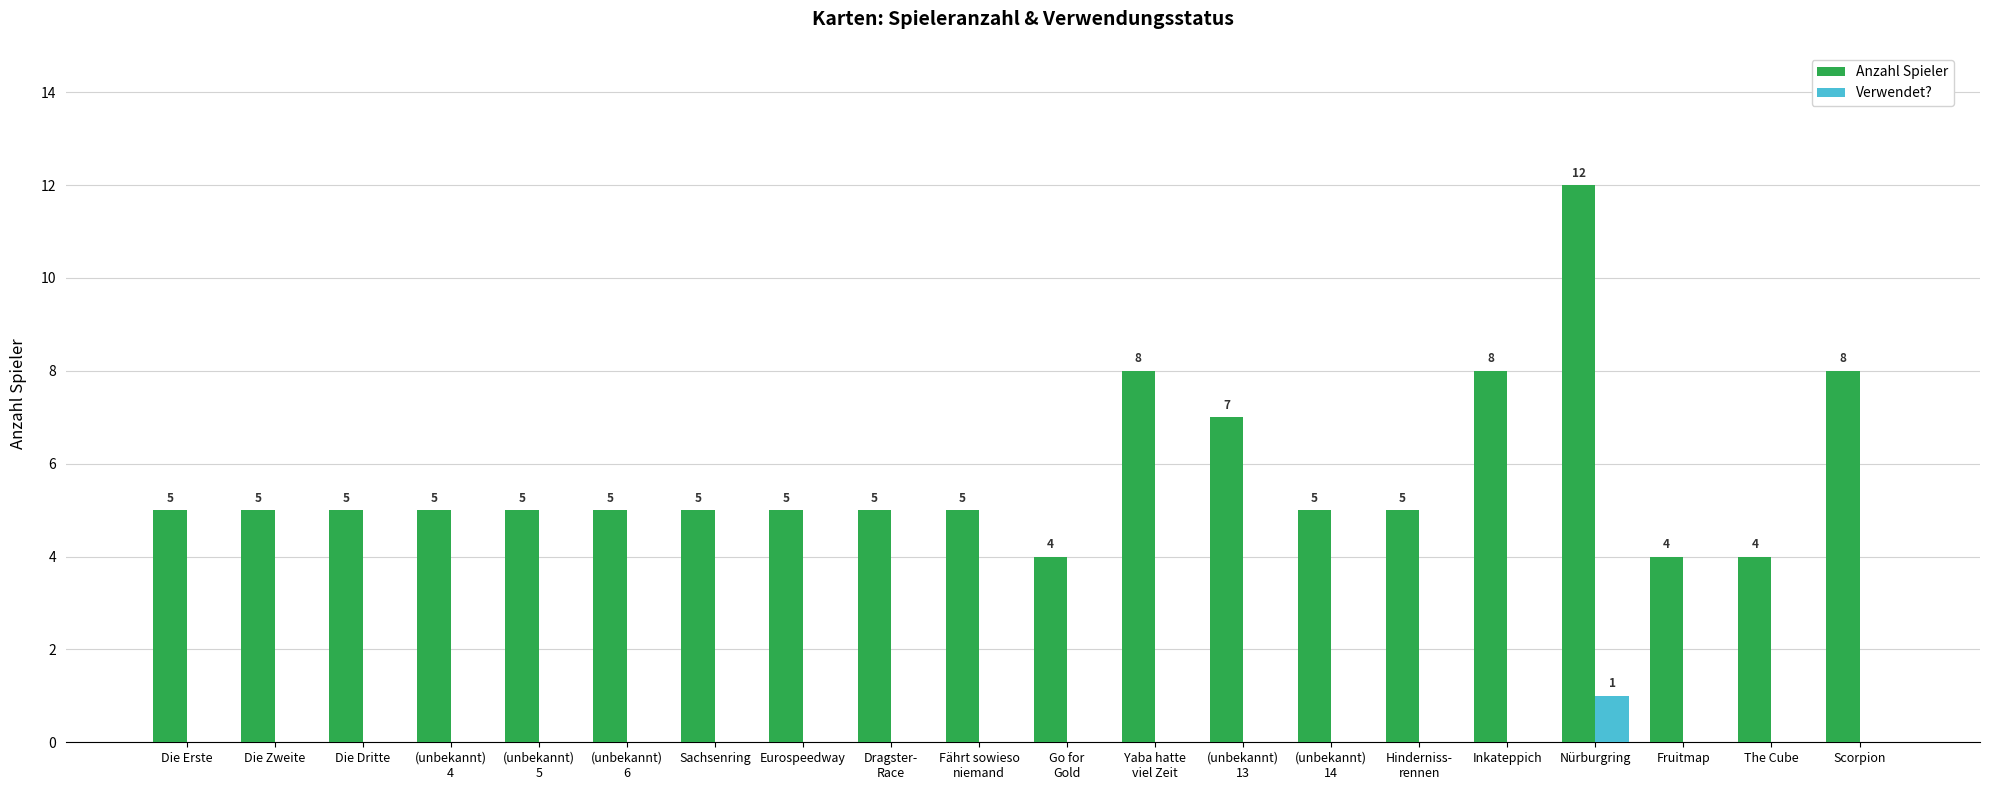

How many Verwendet? values are between 0 and 1?

20